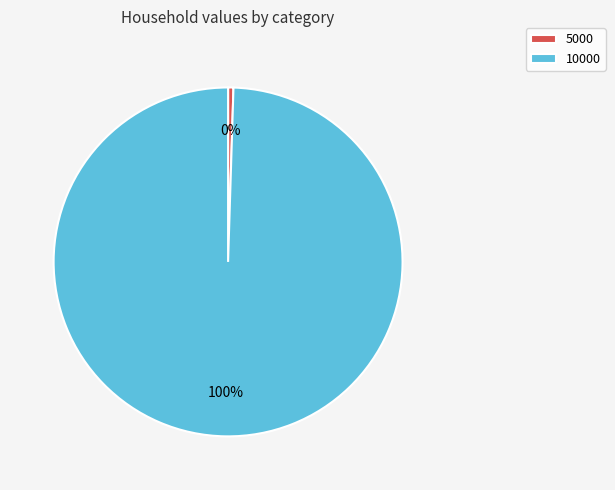

Is it true that 10000 is 100% of the pie?

True